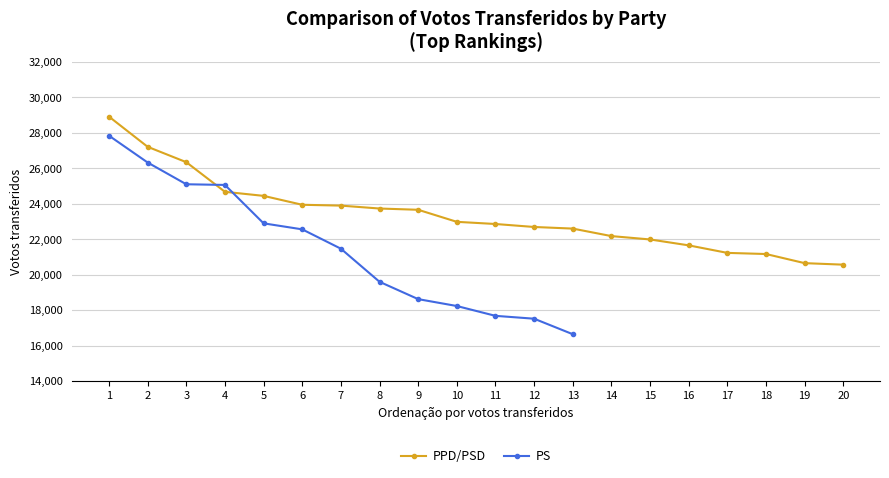

List the labels in order of value, smallest first.

20, 19, 18, 17, 16, 15, 14, 13, 12, 11, 10, 9, 8, 7, 6, 5, 4, 3, 2, 1